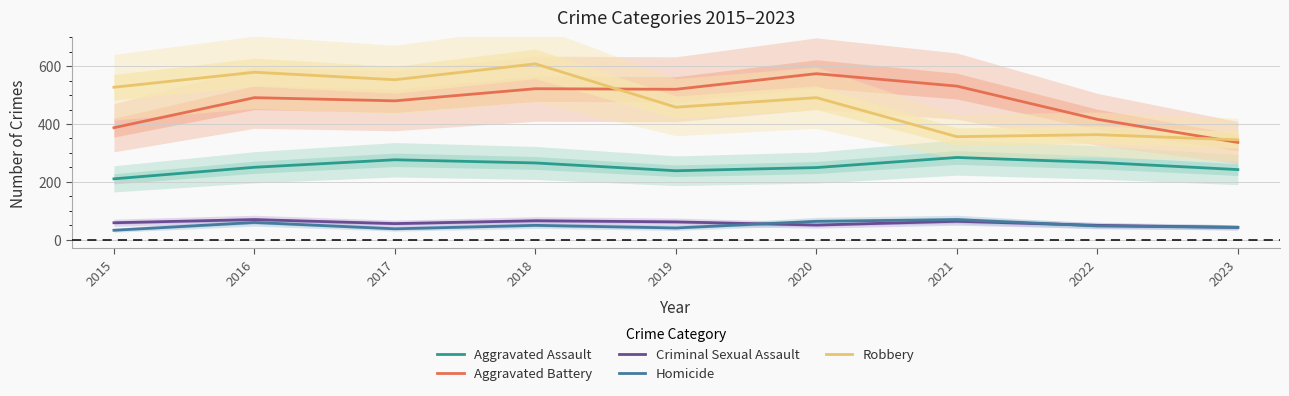

What is the lowest value of the Robbery series?

345